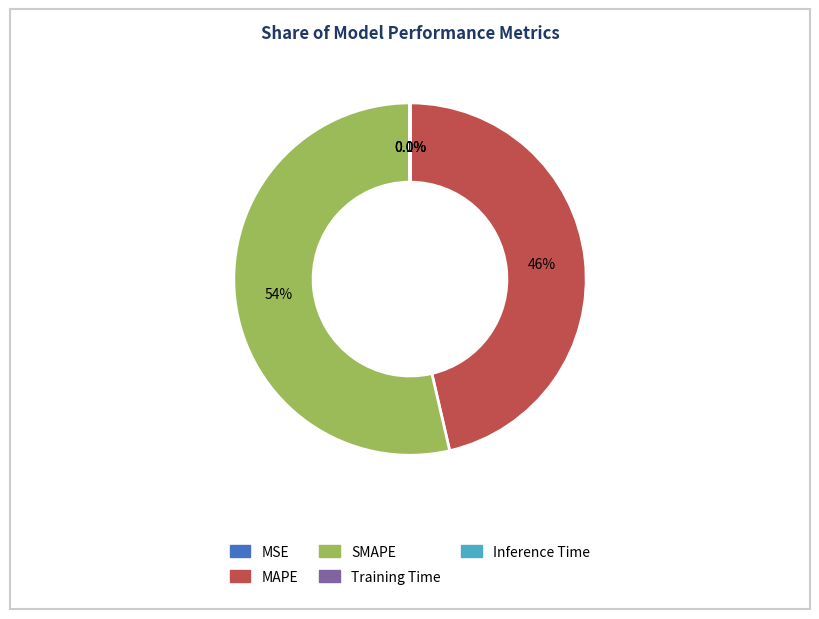

Which slice is the largest?

SMAPE